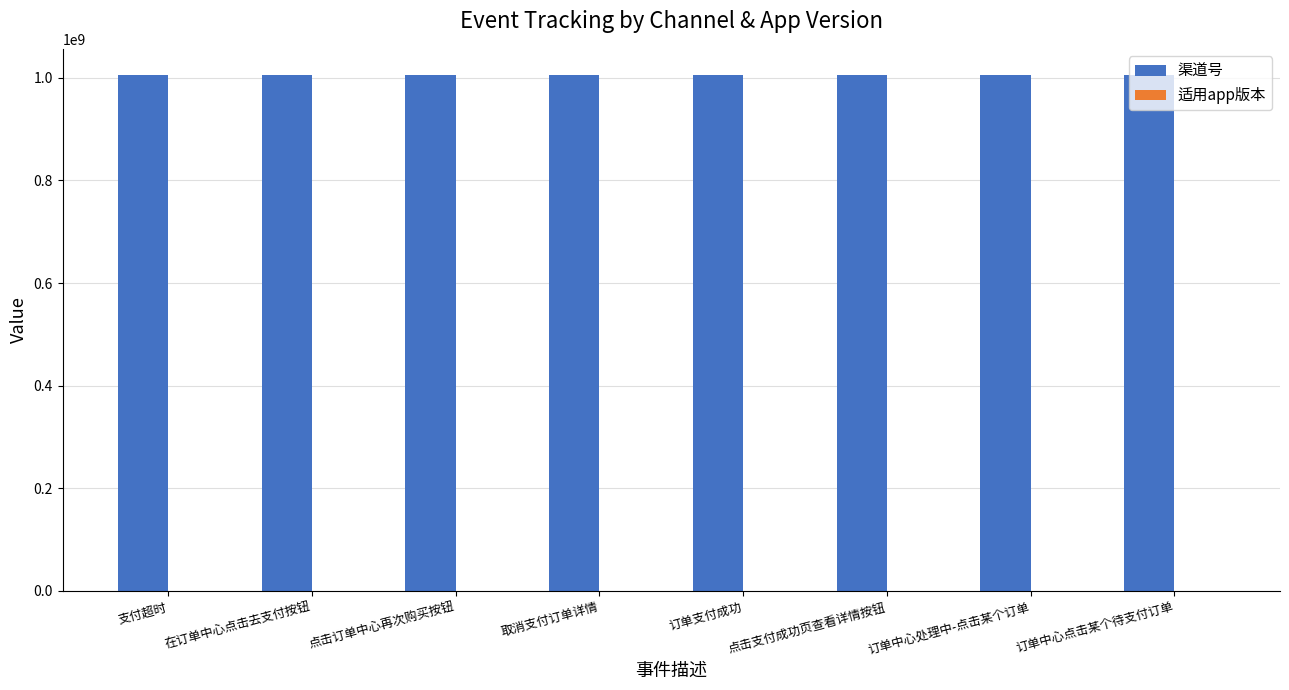

How many distinct data groups are displayed?

2